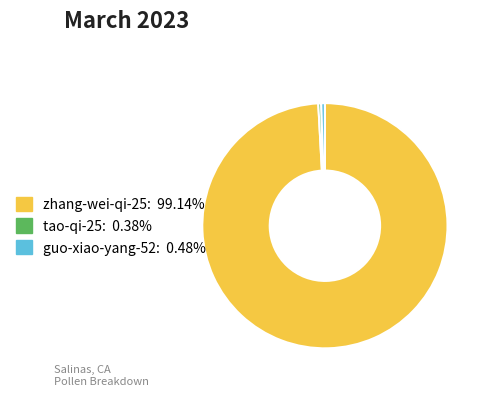

The zhang-wei-qi-25 slice represents 89% of the pie. True or false?

False